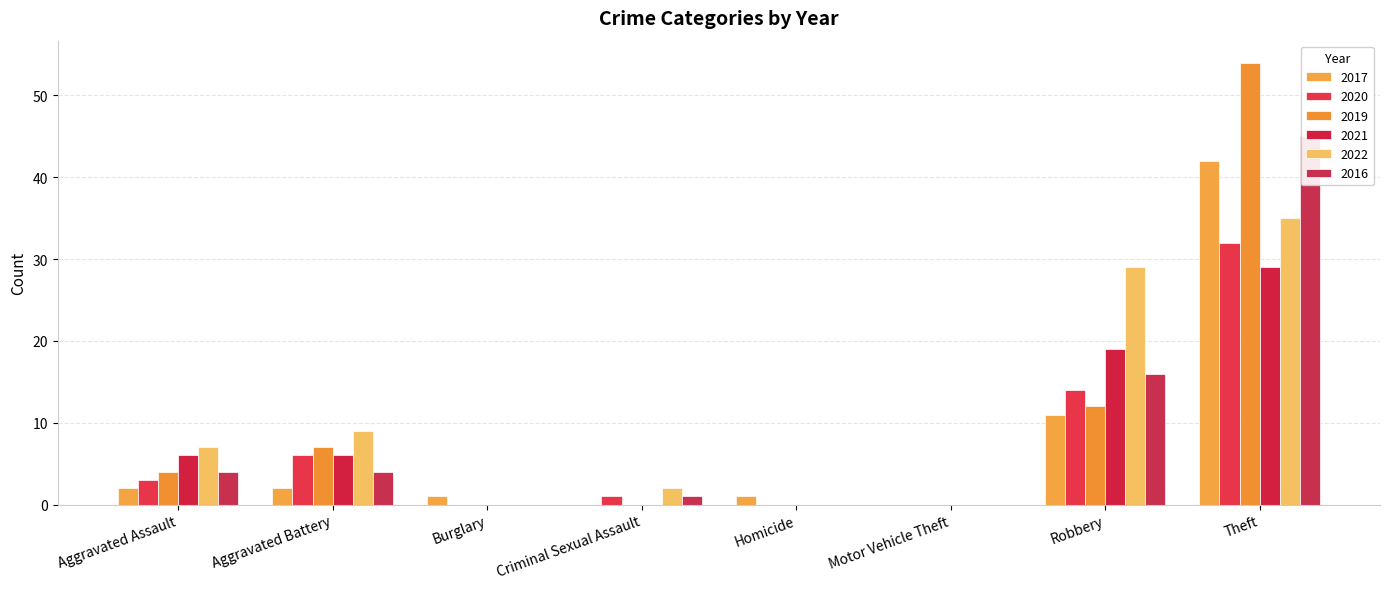

Where is 2019 nearest to the value 27?

Robbery